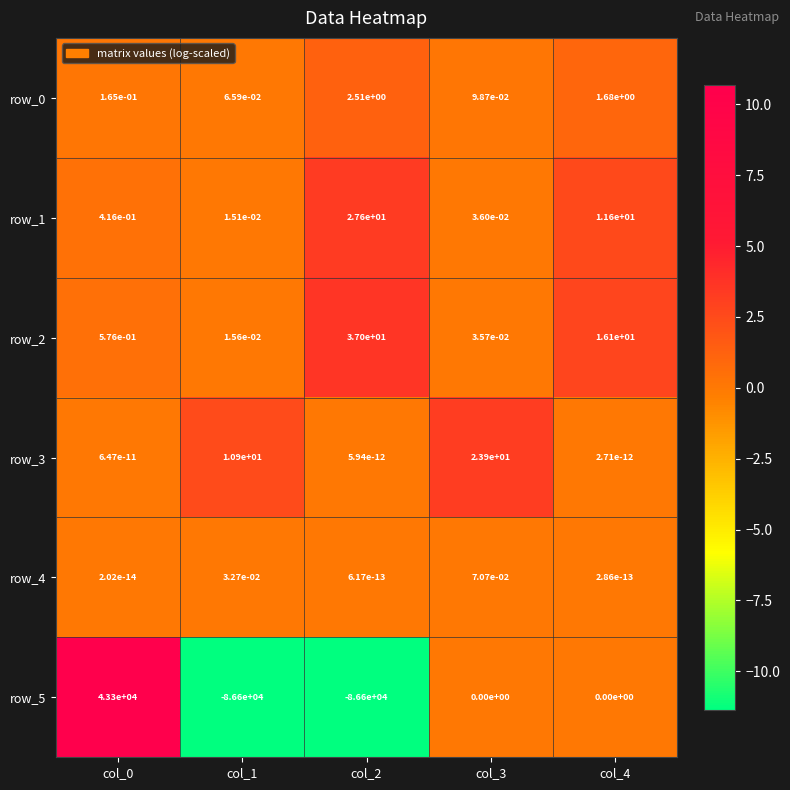

Is it true that row_2 equals 15.4 at col_2?

False